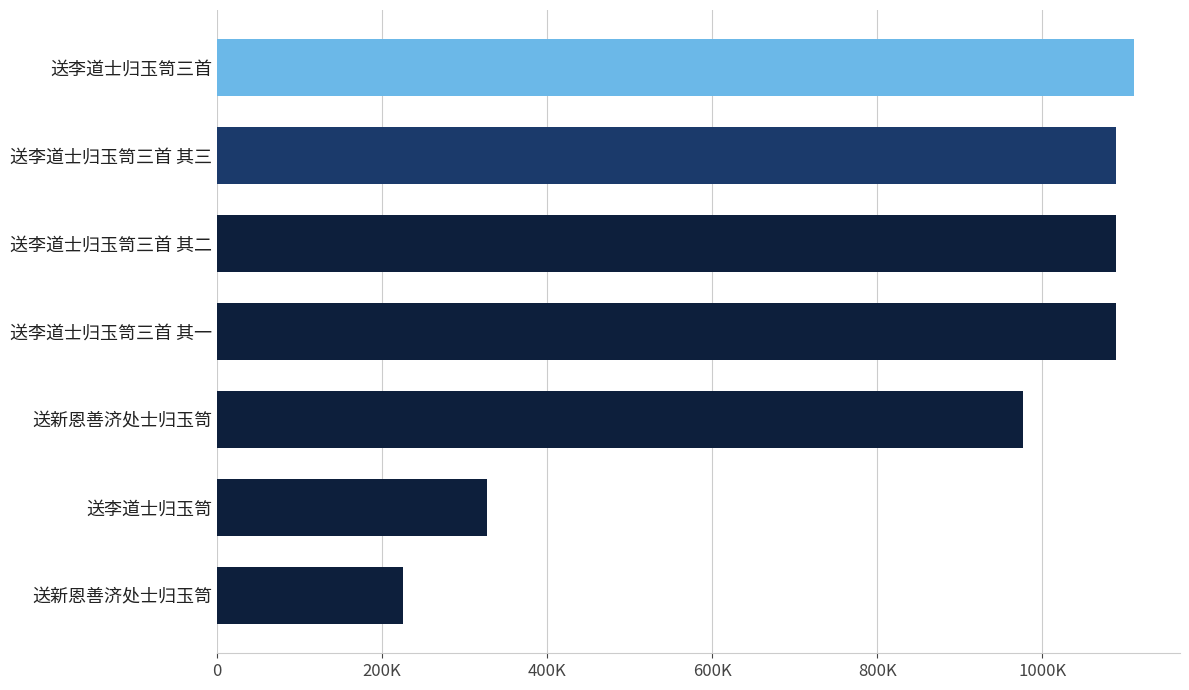

What is the average value?

843804